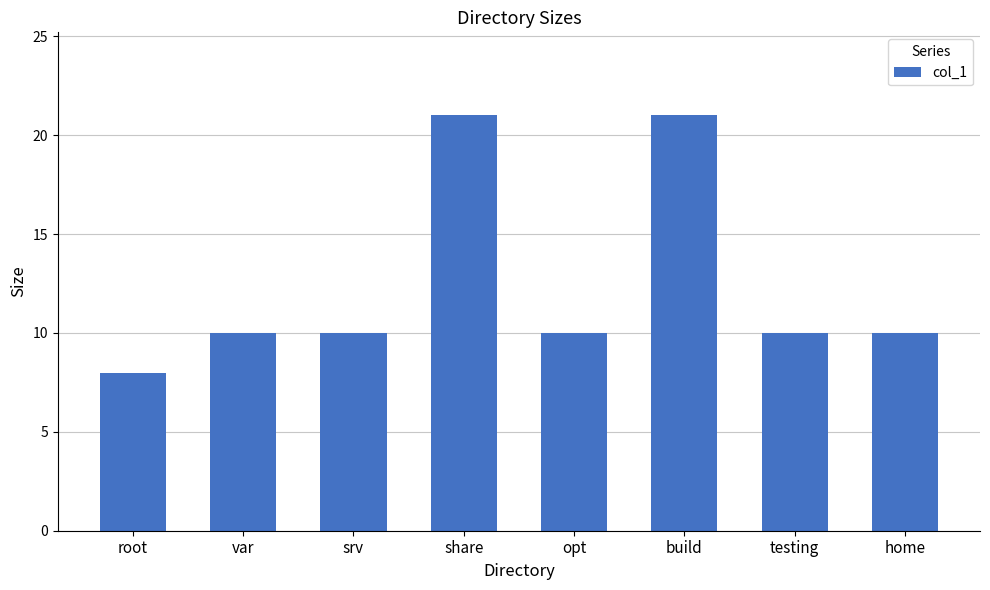

What is the maximum value shown in the chart?

21